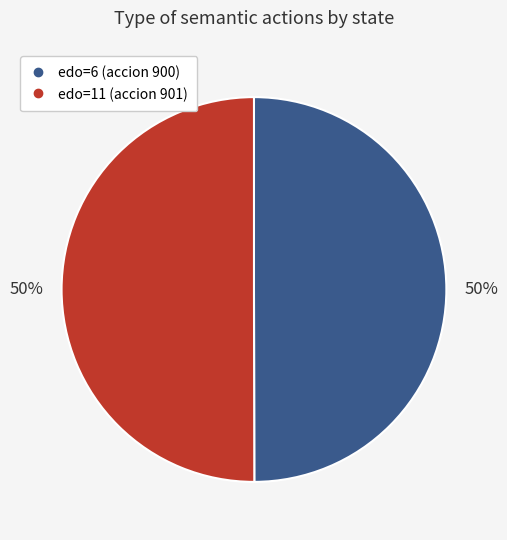

To the nearest percent, what is the average slice percentage?

50%